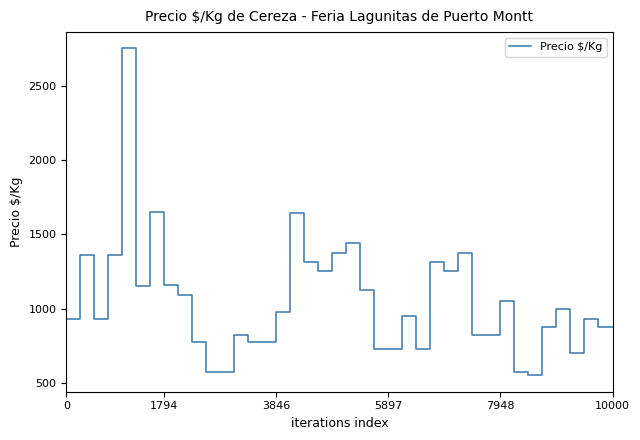

What is the difference between the maximum and minimum values?

2200